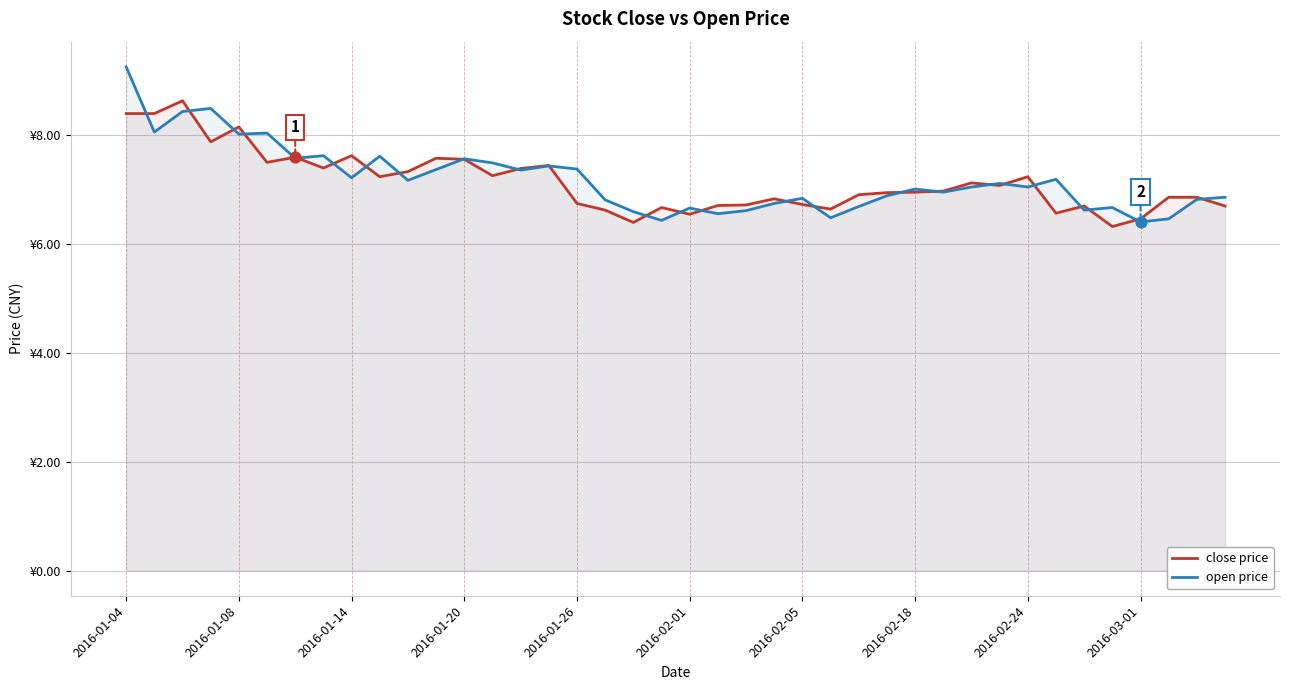

What are all the series names shown in the legend?

close price, open price